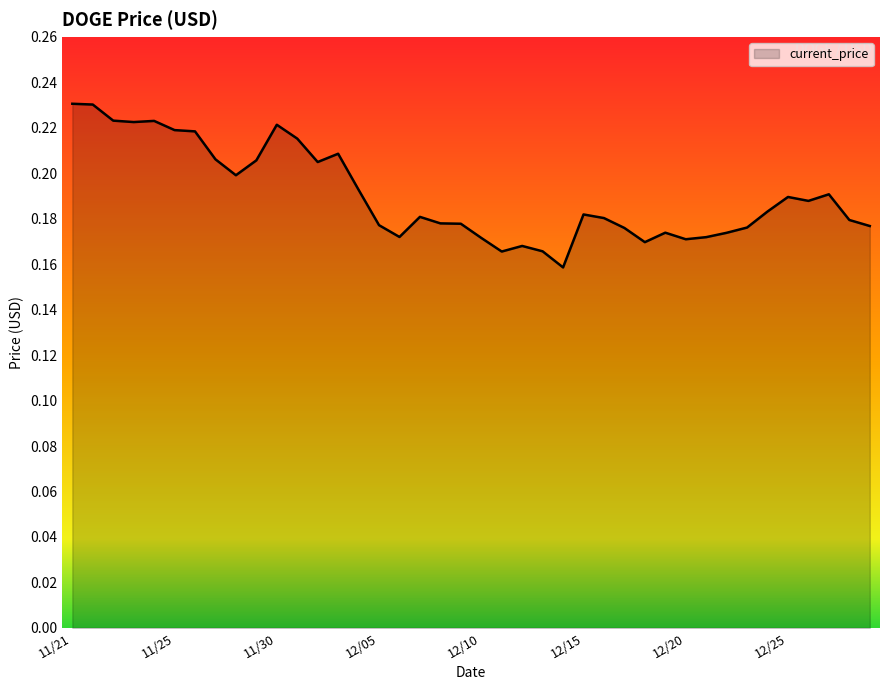

Between 12/05 and 12/20, which is larger?

12/05